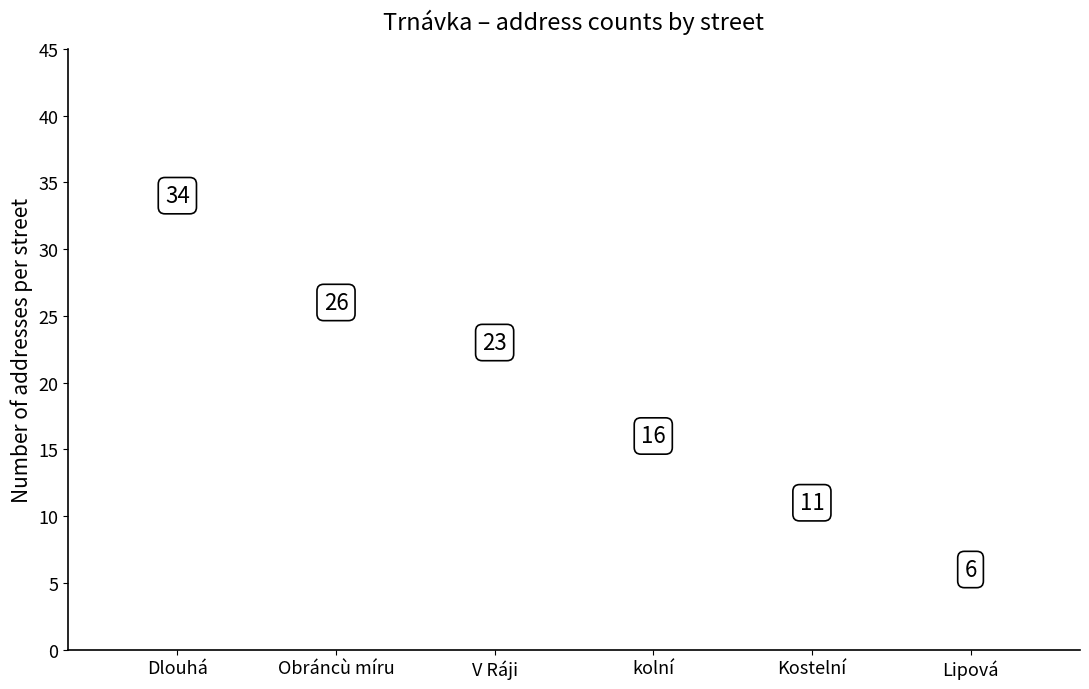

Approximately how many times larger is the value at Kostelní compared to V Ráji?

0.5